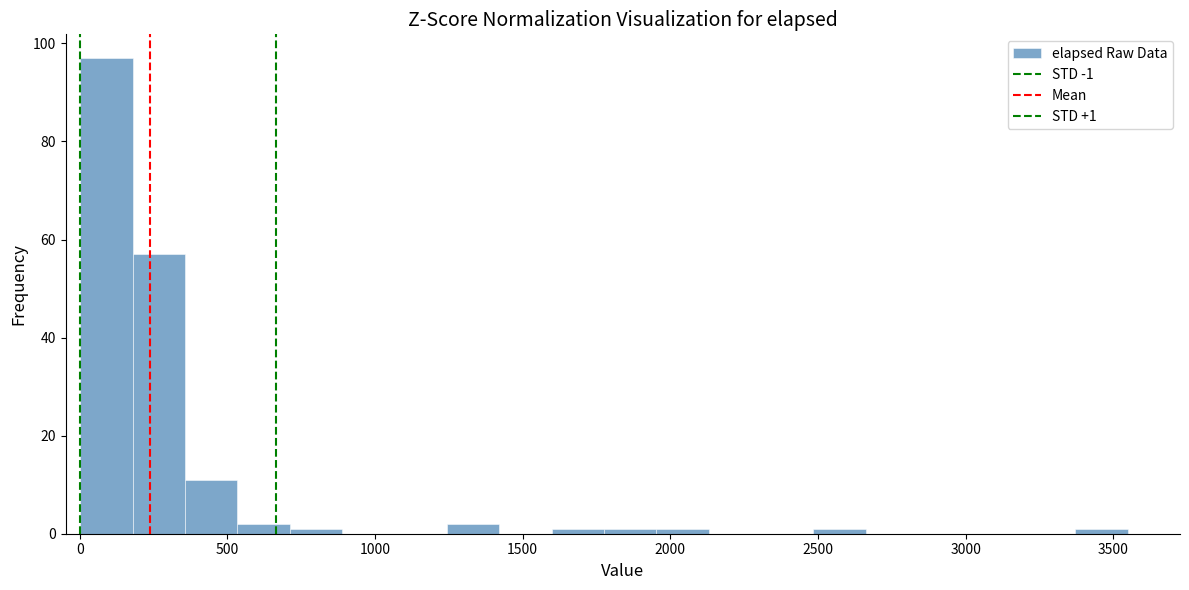

Around what value on the x-axis is the tallest bar? Give the approximate position of its centre, as read against the axis.

100